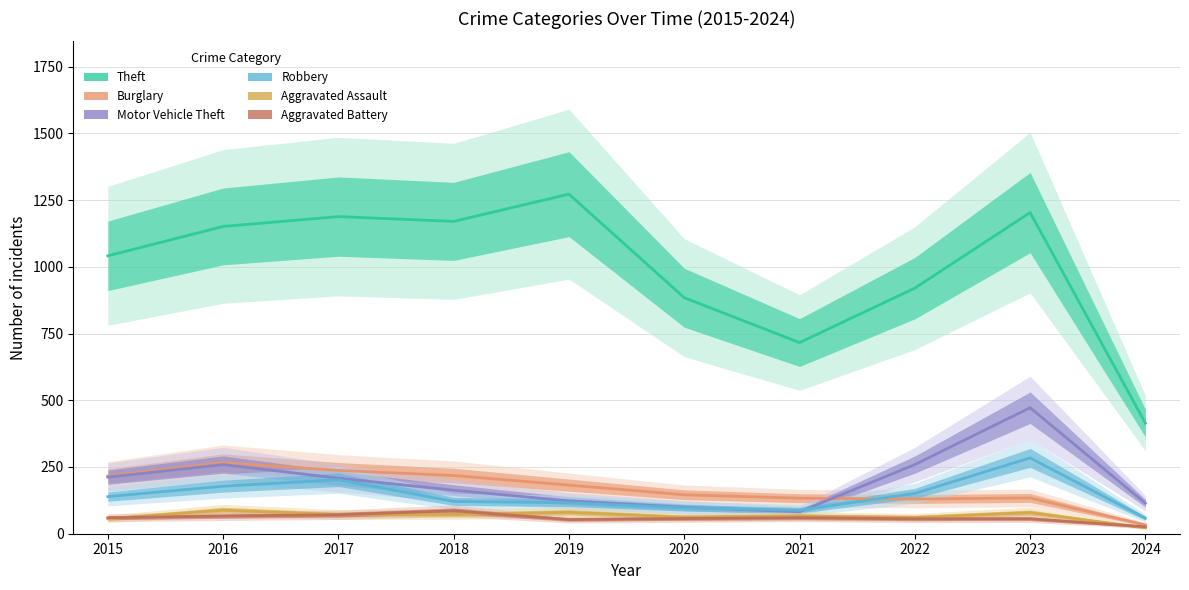

True or false: Theft and Aggravated Assault intersect in this chart.

False